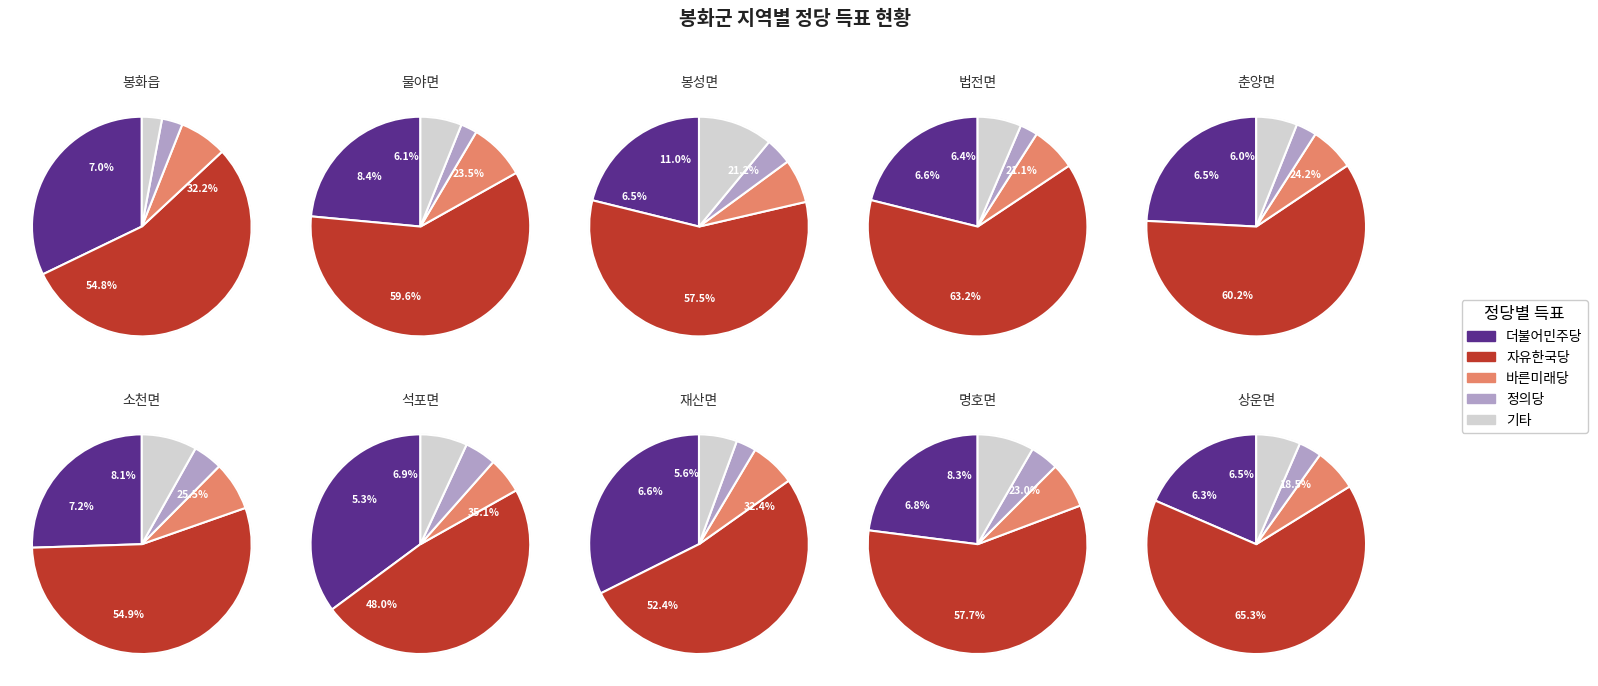

Is the sum of 0 and 3 greater than half?

No